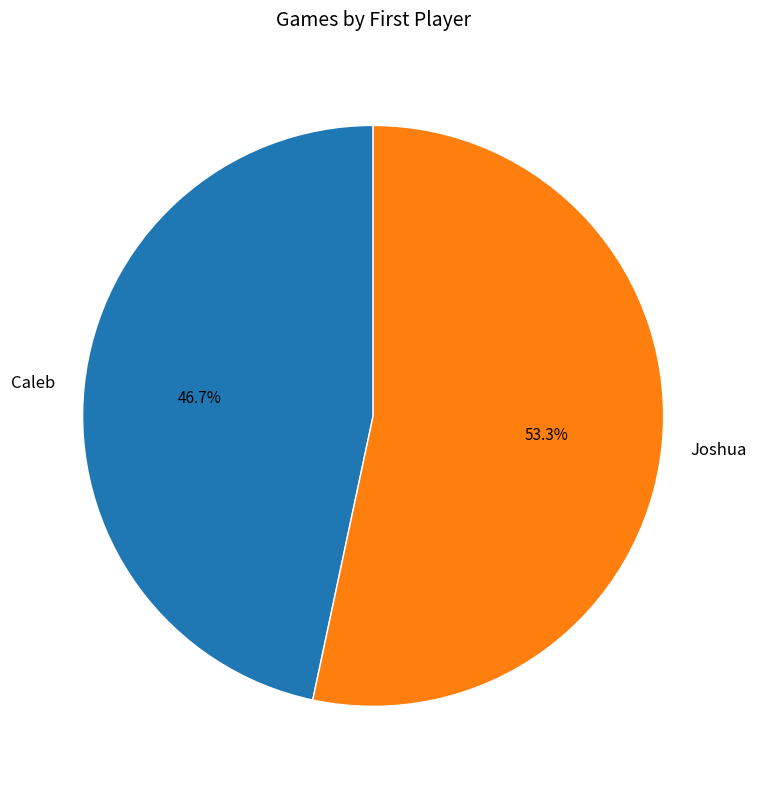

Which category has the smallest portion of the pie?

Caleb